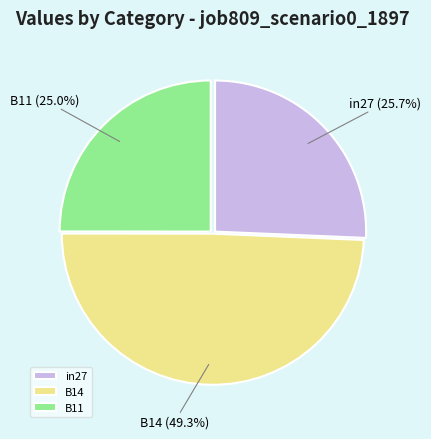

True or false: B11 accounts for 25% of the total.

True